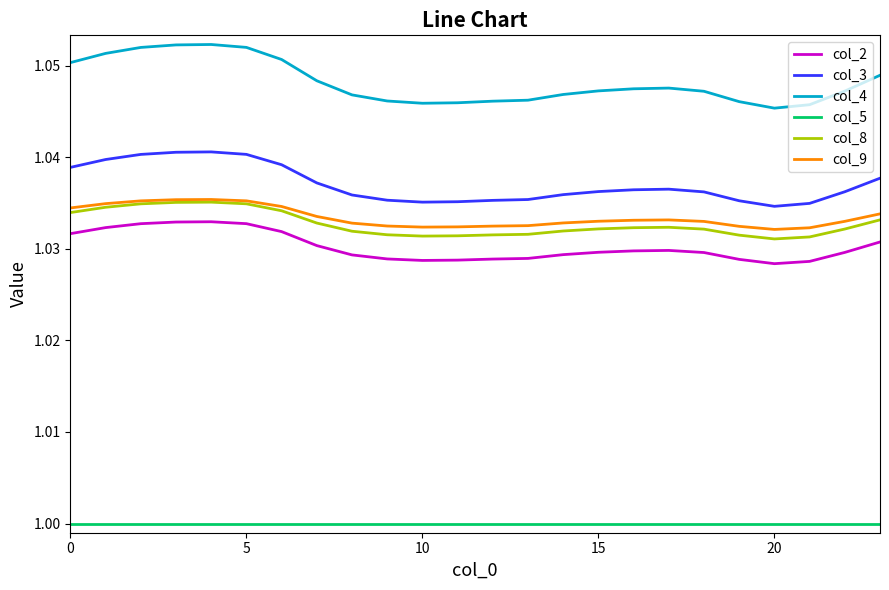

What is the sum of all col_9 values?

24.8